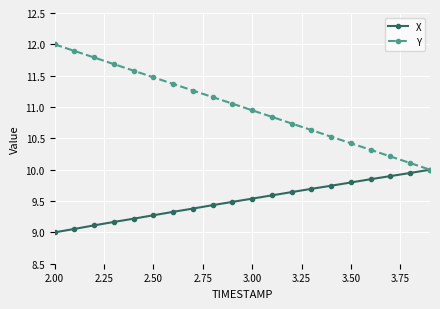

True or false: Y has more than 1 interior local peaks.

False